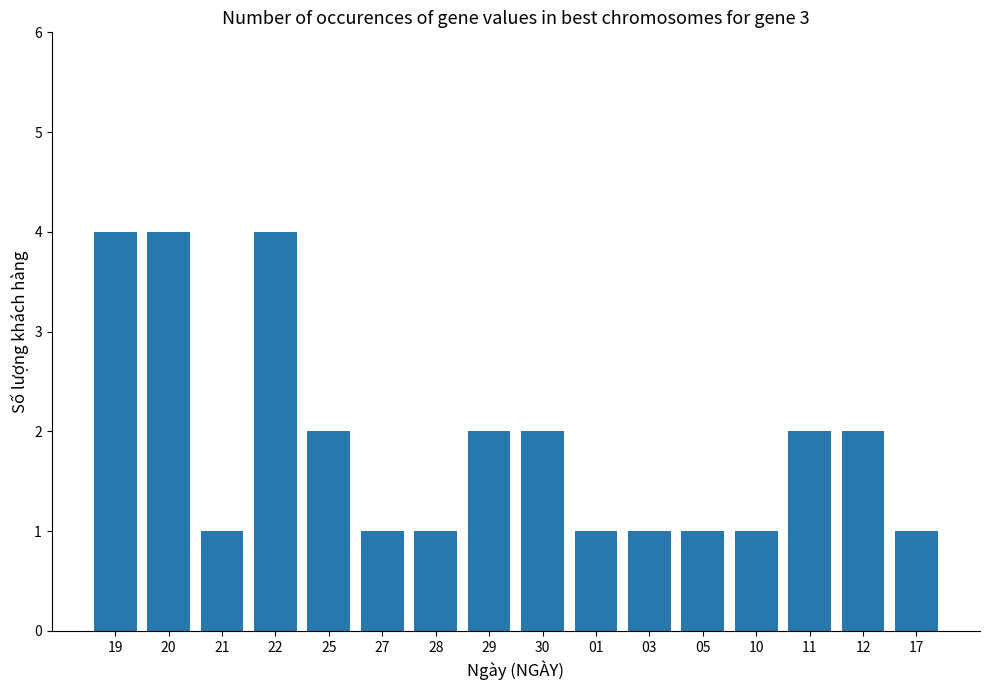

What is the difference between the values at 01 and 12?

1